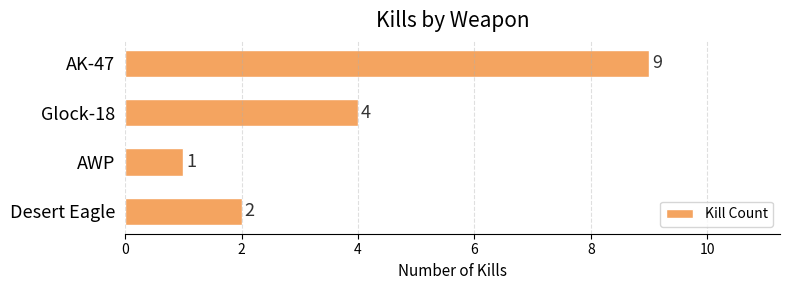

True or false: the data shows 4 at Glock-18.

True